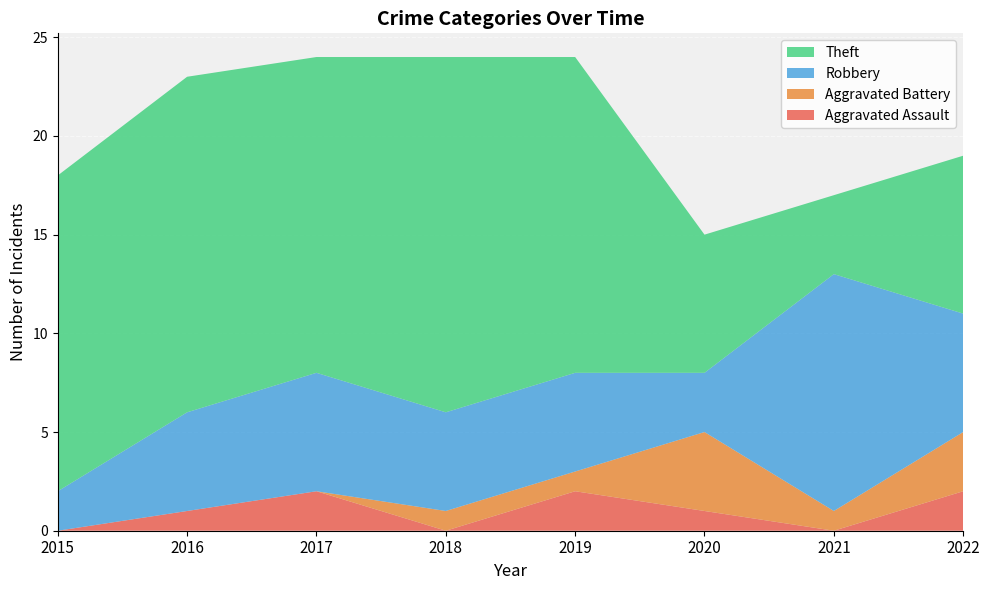

Reading left to right, what are all the values shown in this chart?

Aggravated Assault: 0	1	2	0	2	1	0	2
Aggravated Battery: 0	0	0	1	1	4	1	3
Robbery: 2	5	6	5	5	3	12	6
Theft: 16	17	16	18	16	7	4	8